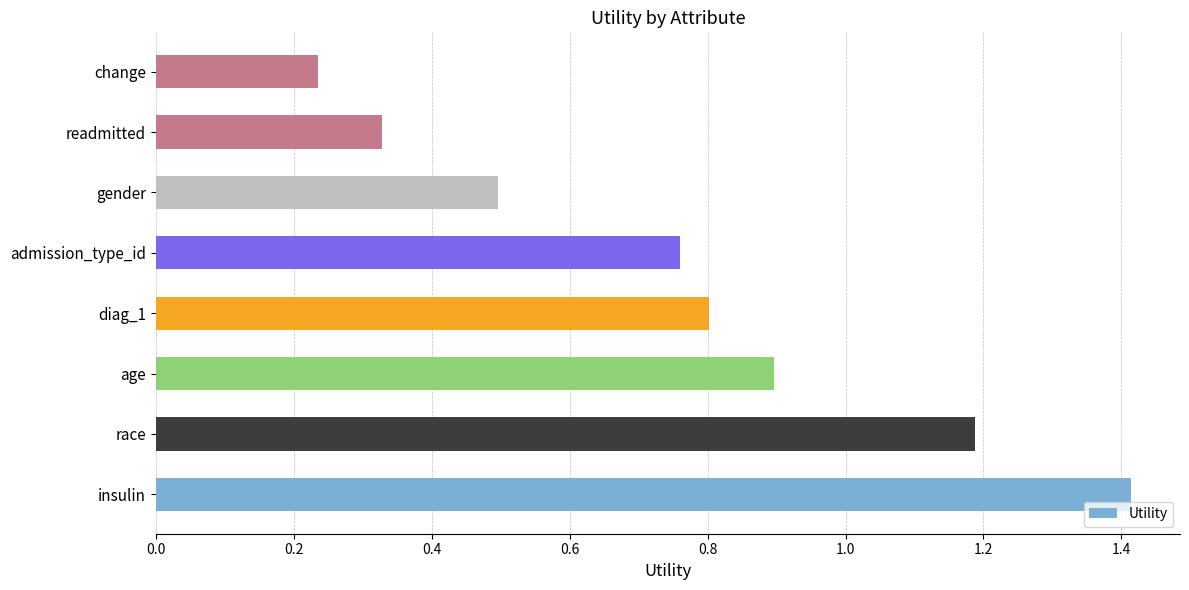

Where is the data nearest to the value 0?

change